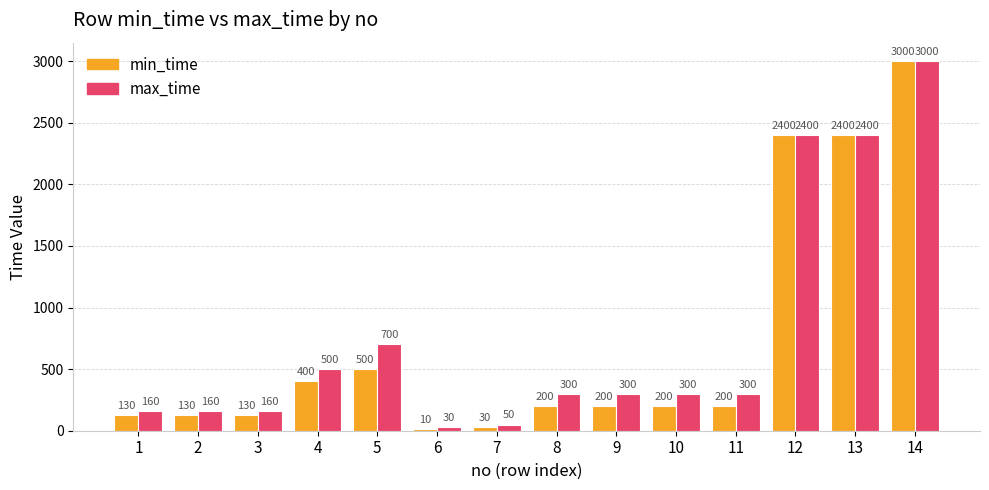

Which series has the largest range (max minus min)?

min_time